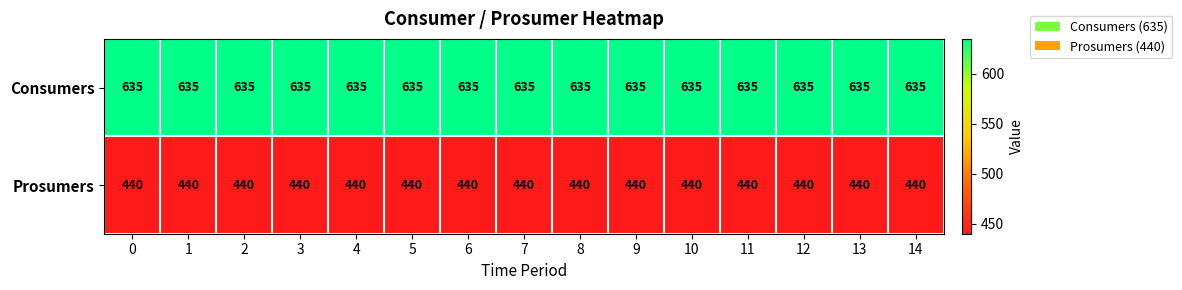

What is the approximate value of Prosumers at 8?

440